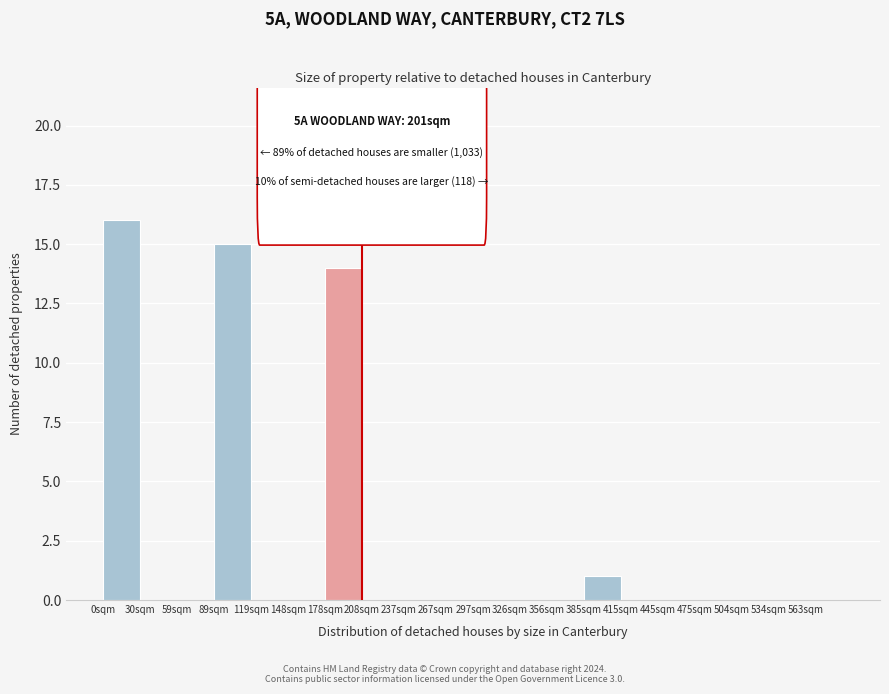

What is the maximum value shown in the chart?

16